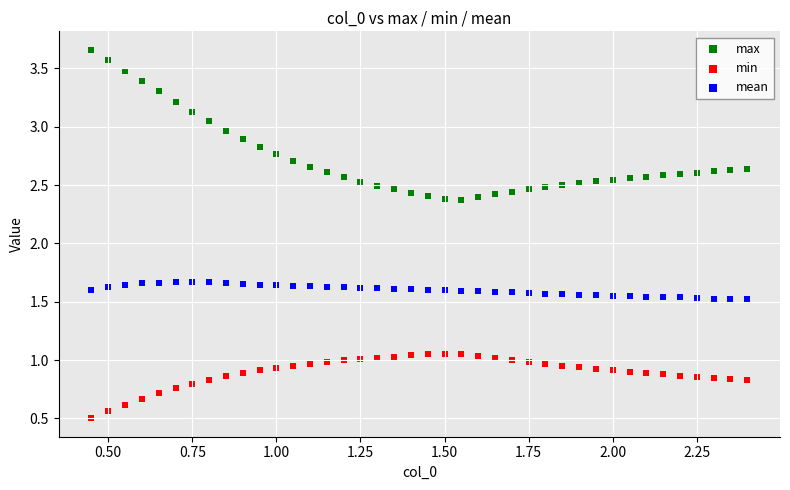

What are all the series names shown in the legend?

max, min, mean